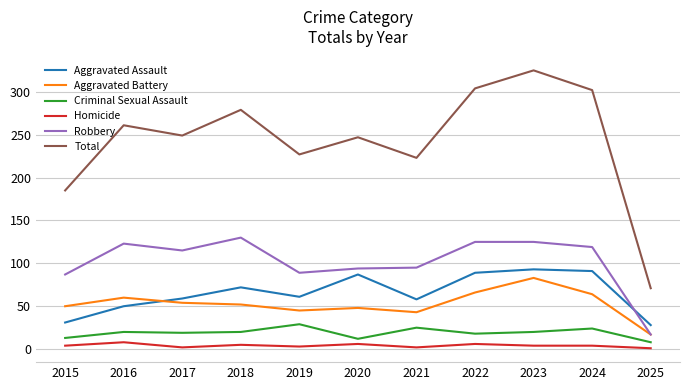

True or false: Total and Aggravated Battery intersect in this chart.

False